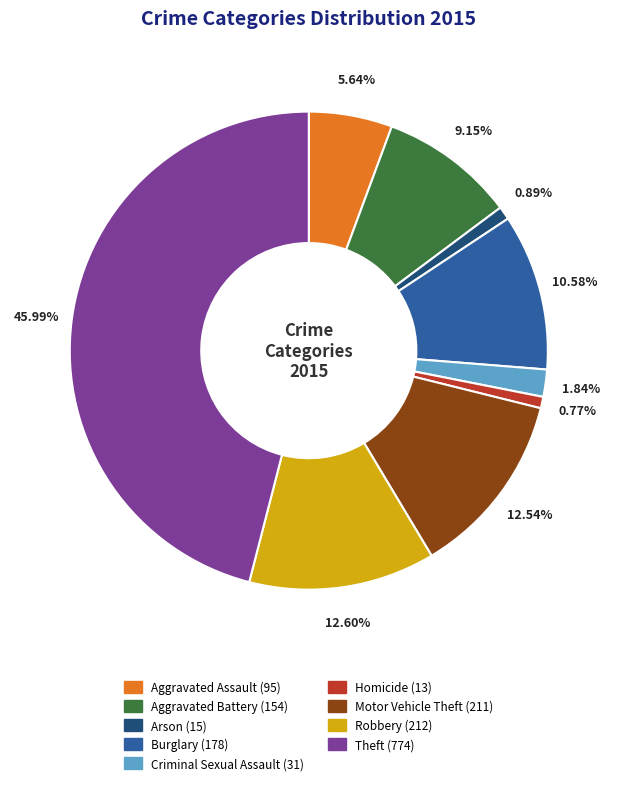

Is Homicide the majority of the pie?

No